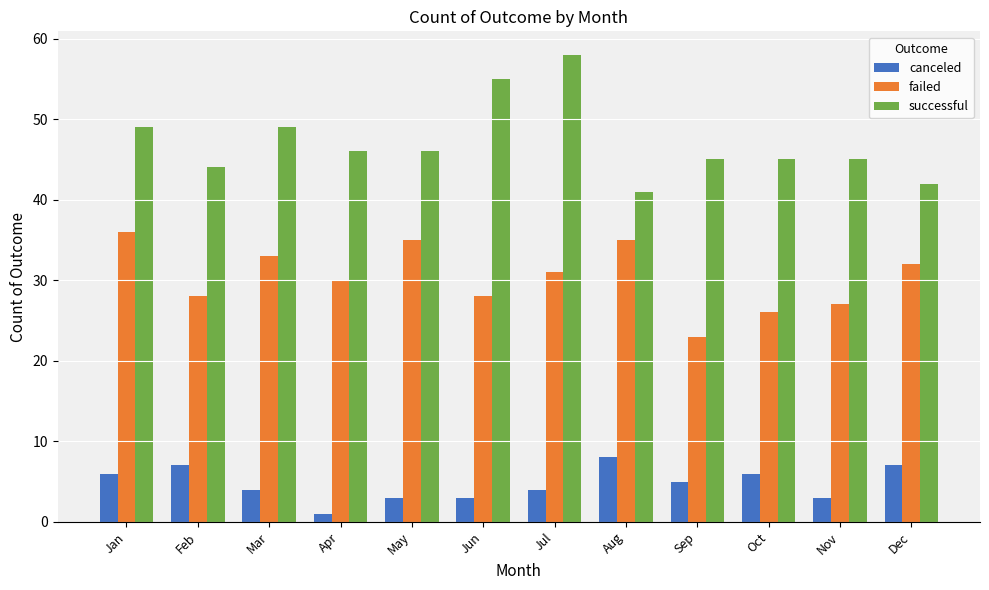

What value does the canceled series have at Jul?

4